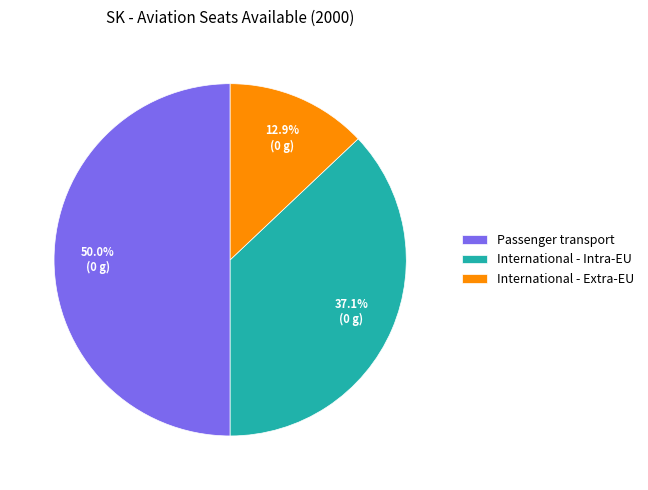

Combined, what portion of the pie is Passenger transport and International - Extra-EU?

62.9%